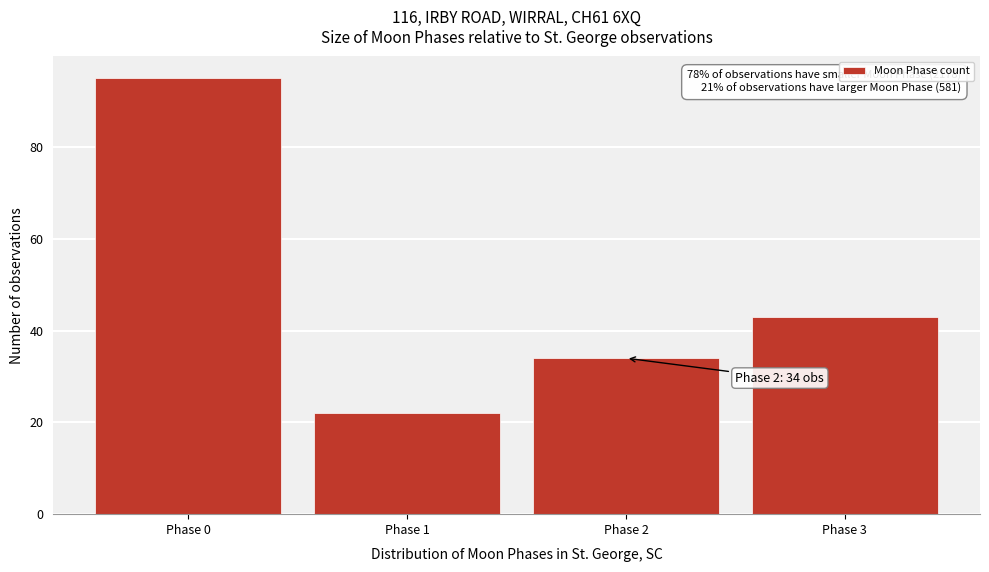

Over which range of the x-axis is the bar tallest?

-0.5 to 0.5